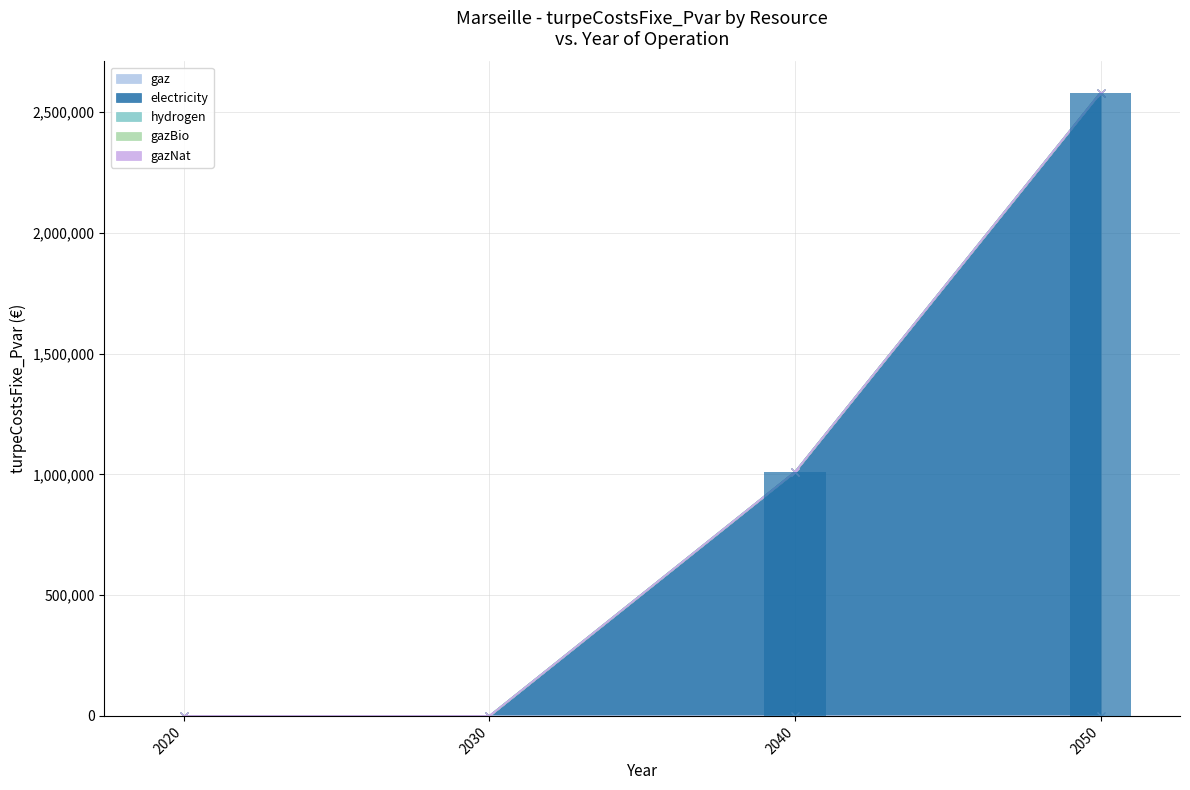

True or false: gazNat has a value of 0.0 at 2030.

True